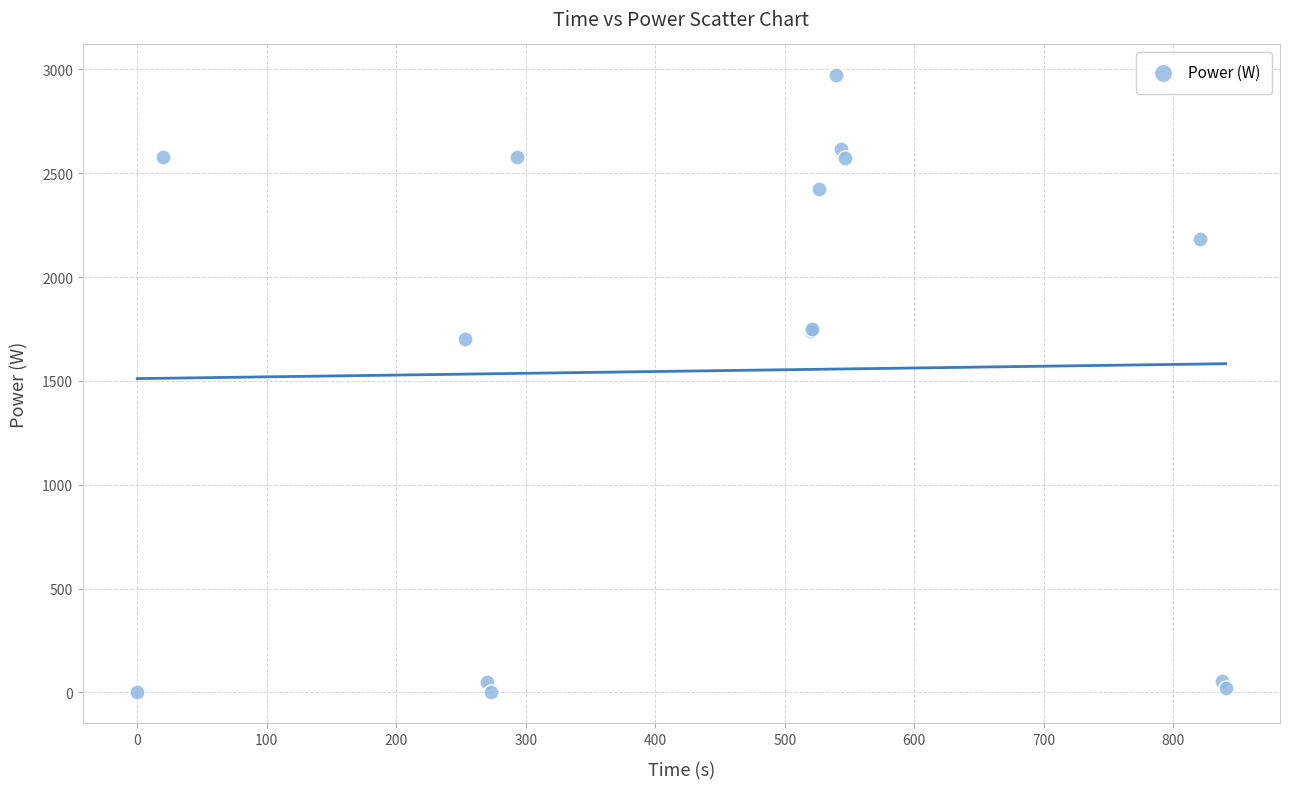

What Y value in the scatter plot is closest to 1486?

1700.0